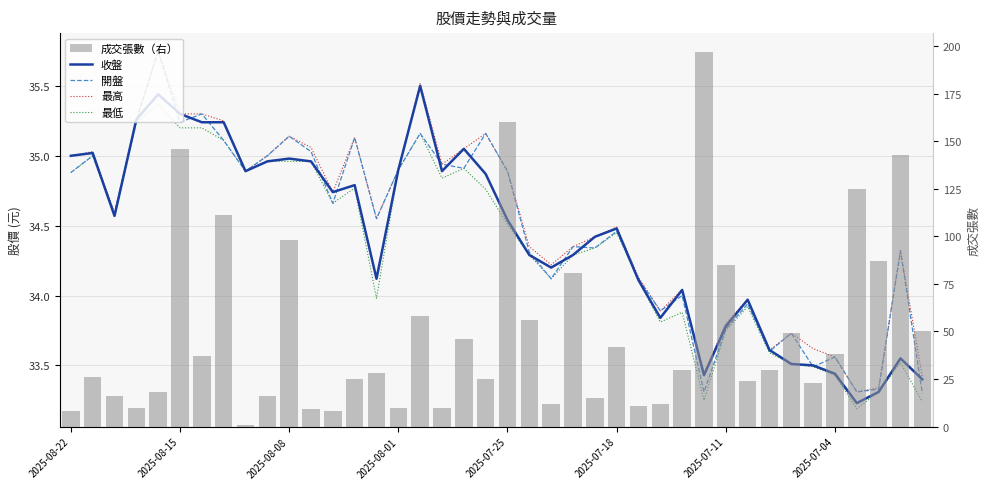

Which series has the largest range (max minus min)?

成交張數（右）